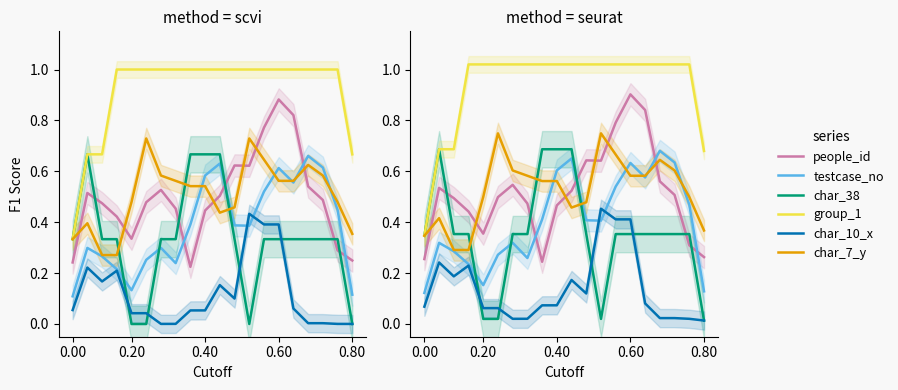

How many testcase_no values are between 0 and 1?

20